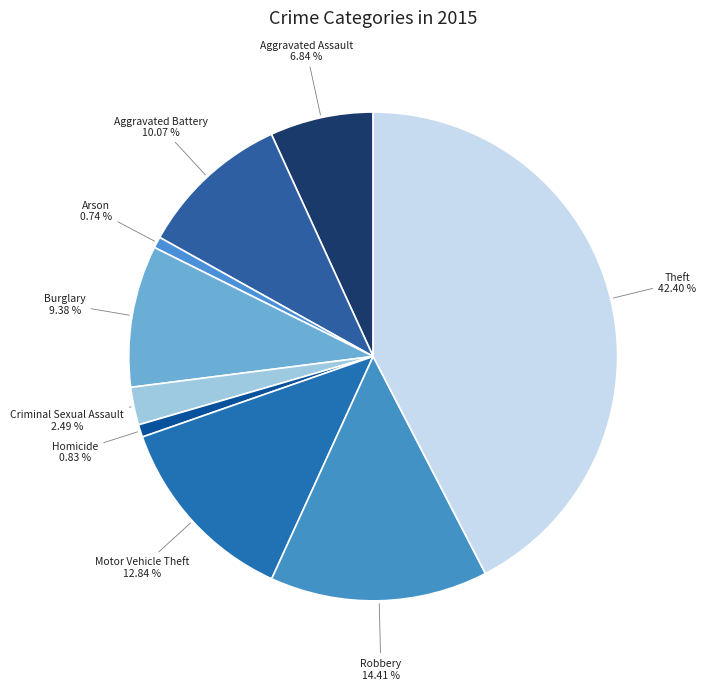

Which category has the smallest portion of the pie?

Arson